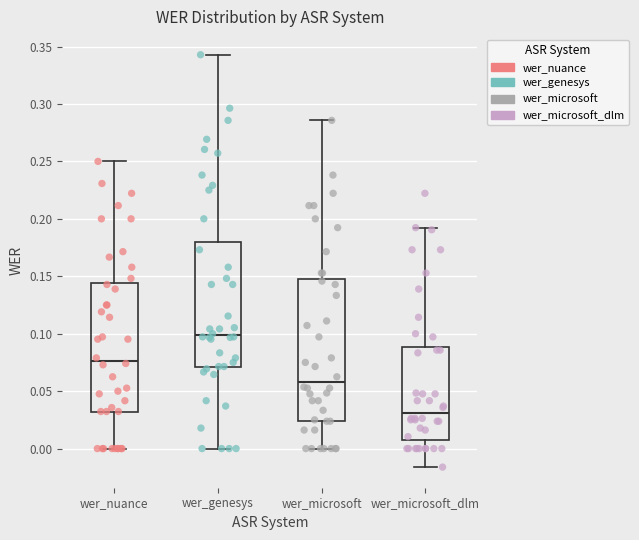

Reading left to right, read every box against the y-axis: the position of its median line, the range the box covers, and the ends of its whiskers. The values are not printed on the chart, so give them approximately, as read against the axis.

wer_nuance: median 0.075, box 0.030 to 0.145, whiskers 0.000 to 0.250
wer_genesys: median 0.100, box 0.070 to 0.180, whiskers 0.000 to 0.345
wer_microsoft: median 0.060, box 0.025 to 0.150, whiskers 0.000 to 0.285
wer_microsoft_dlm: median 0.030, box 0.010 to 0.090, whiskers -0.015 to 0.190